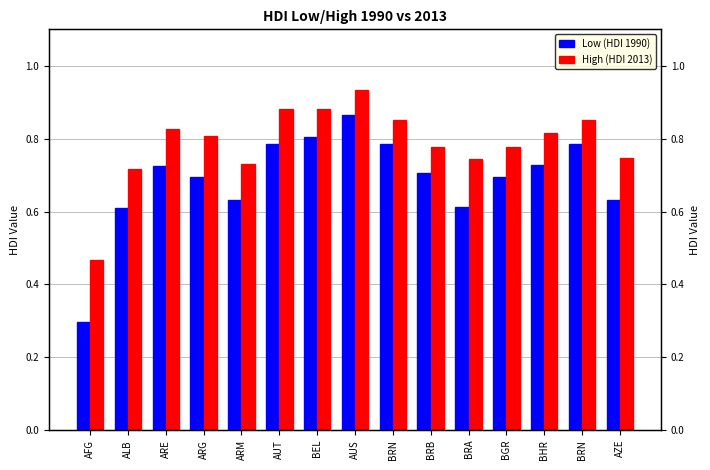

At how many categories does at least one series exceed 0?

15